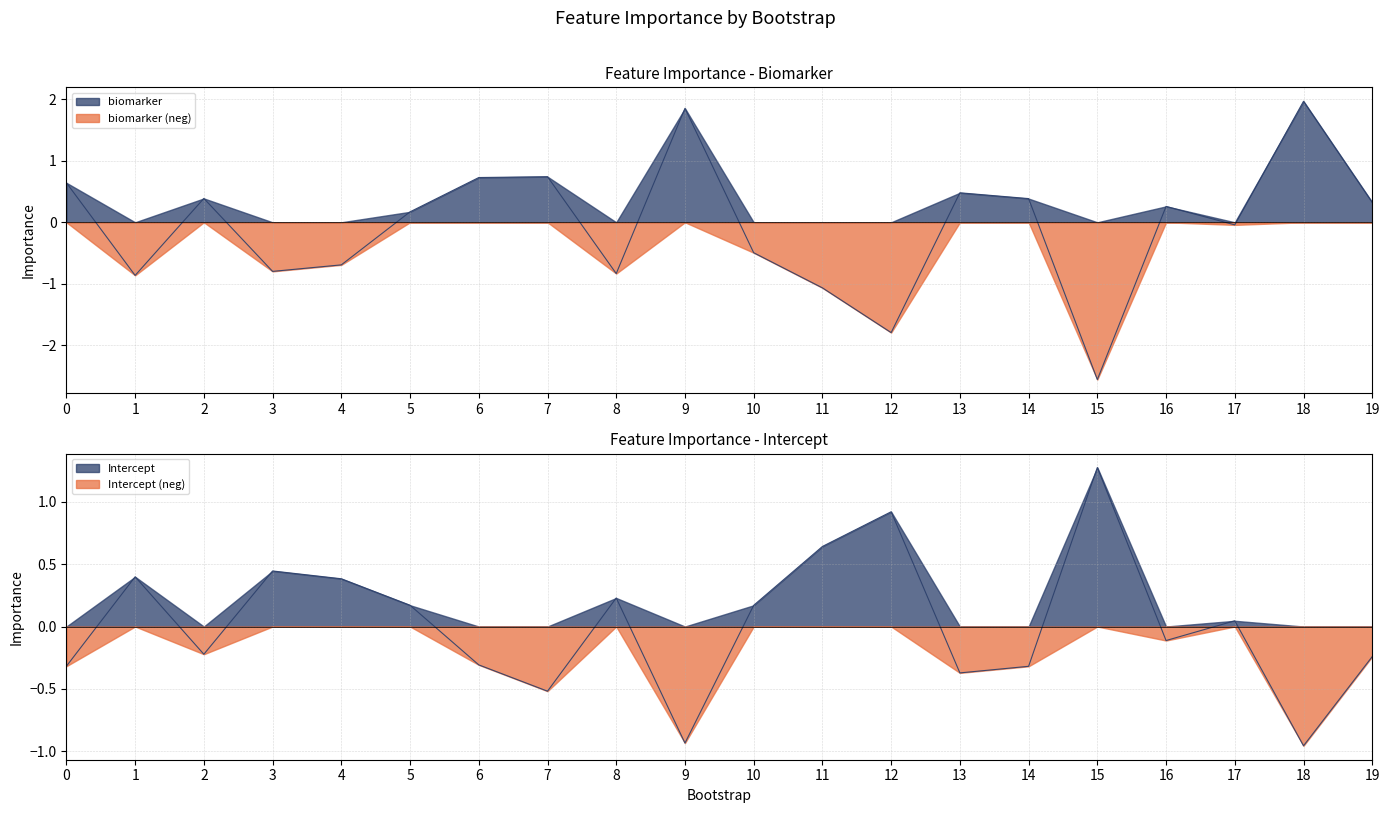

How many lines are shown in the chart?

2